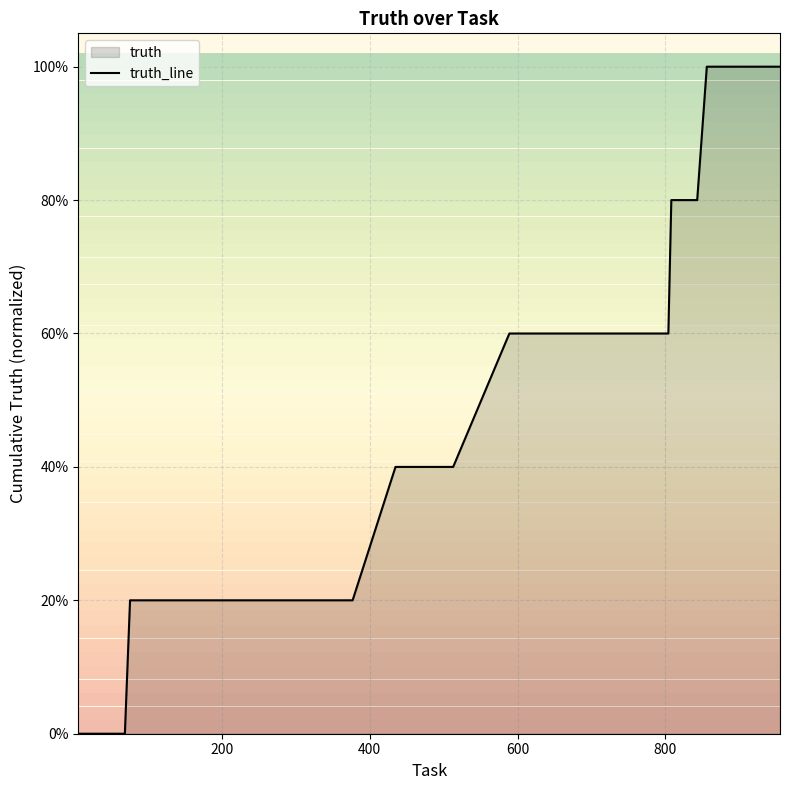

What is the average value?

0.4